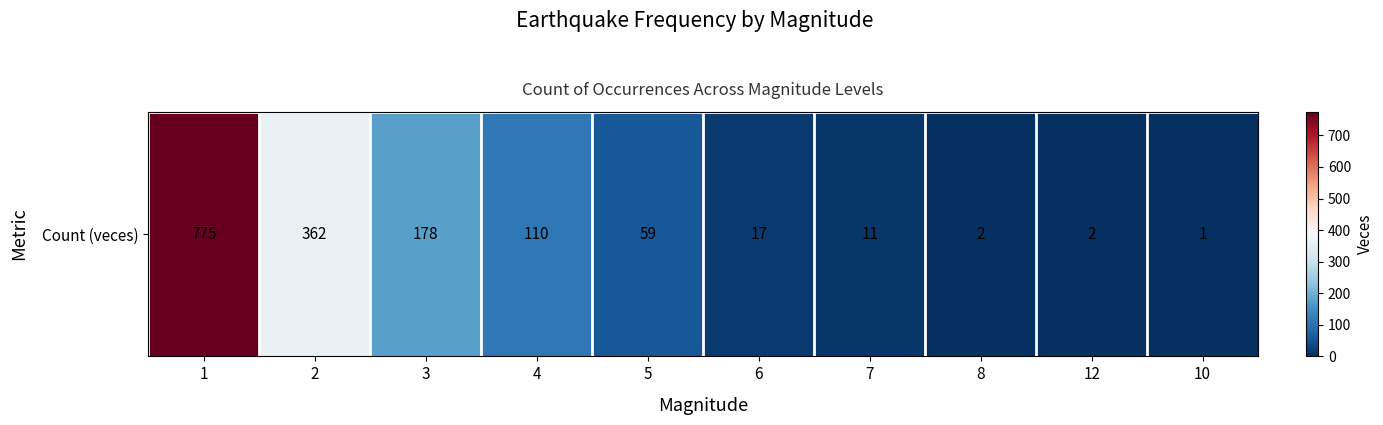

What is the average value?

152